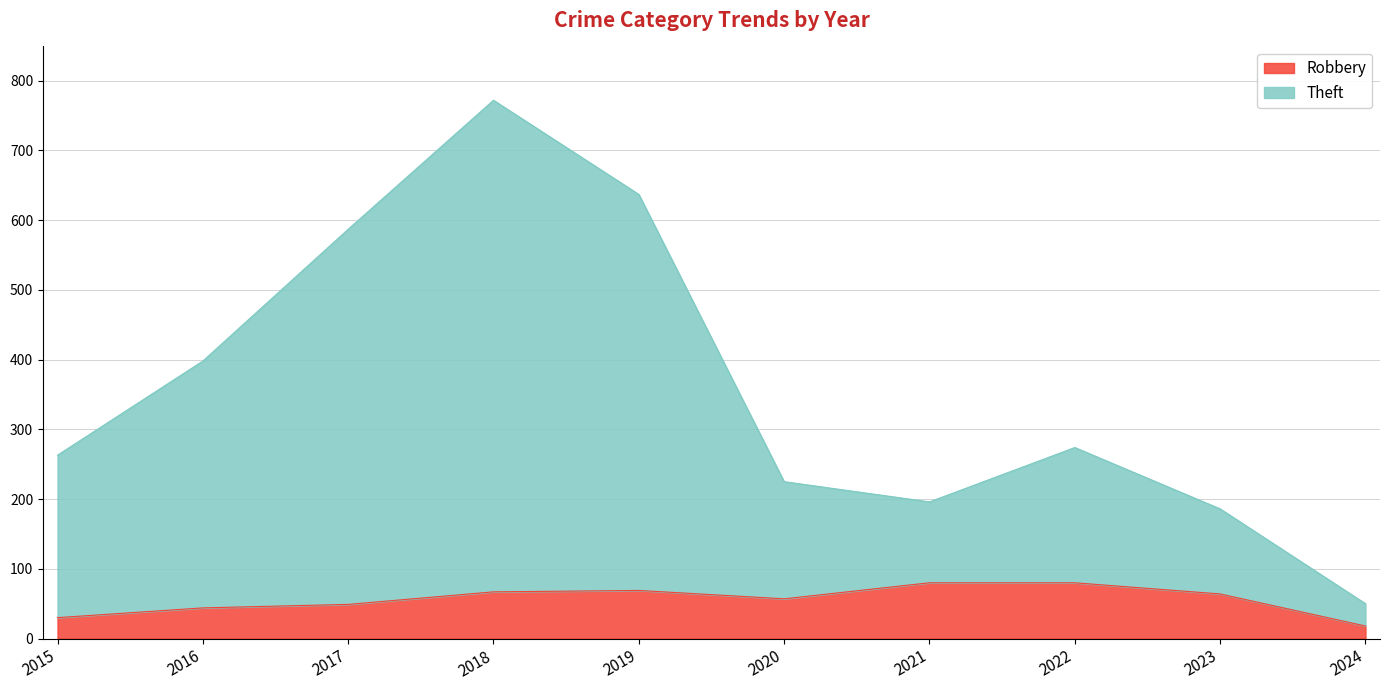

At 2017, list the series in order from largest to smallest.

Theft, Robbery